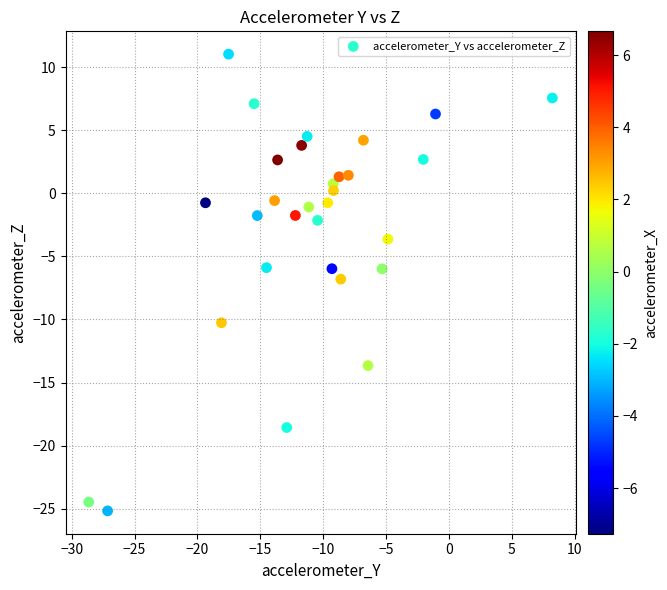

What is the range of X values (max minus min)?

36.9